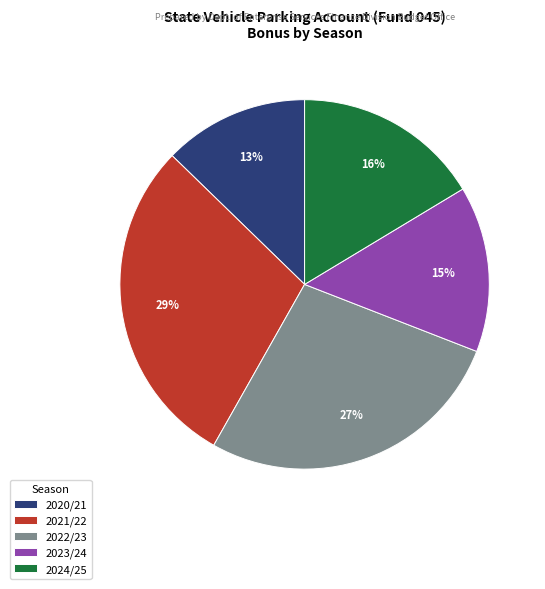

To the nearest percent, what percentage of the pie is 2022/23?

27%